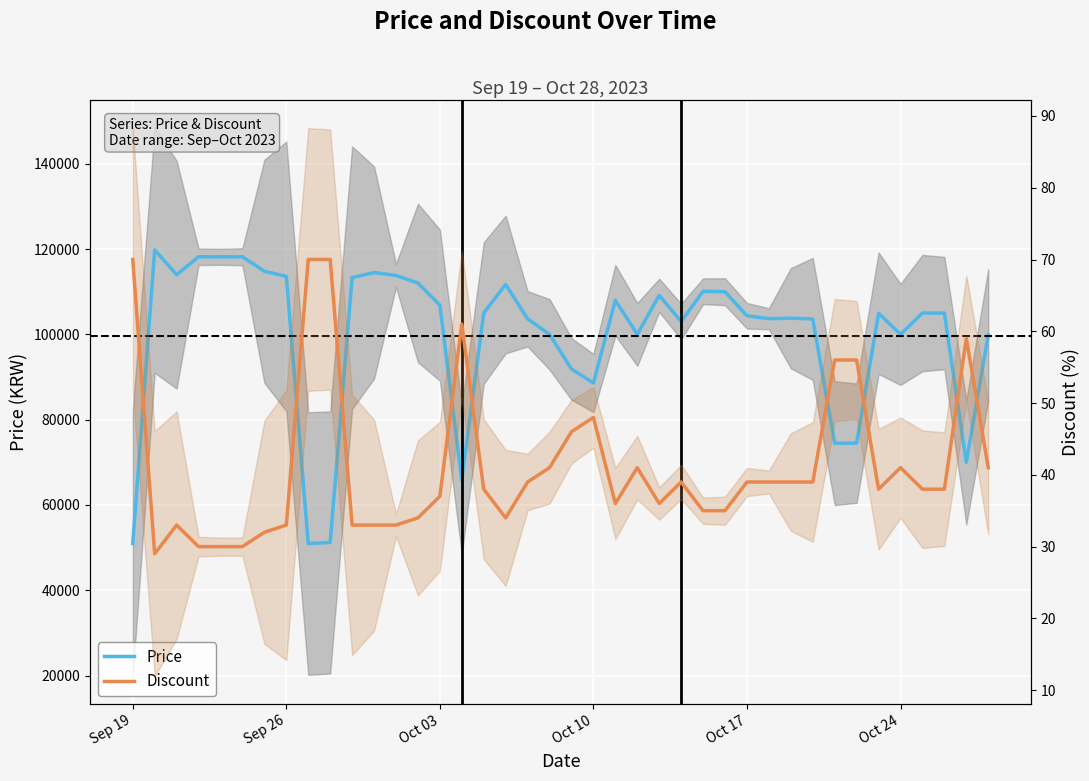

True or false: Price and Discount cross at least once.

False